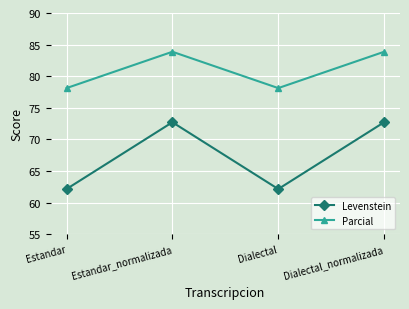

Where is the first local maximum for Levenstein?

Estandar_normalizada